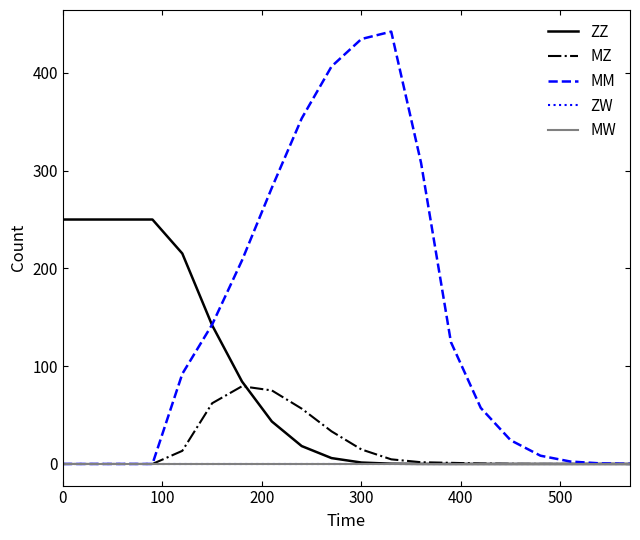

Does the chart have visible grid lines?

No